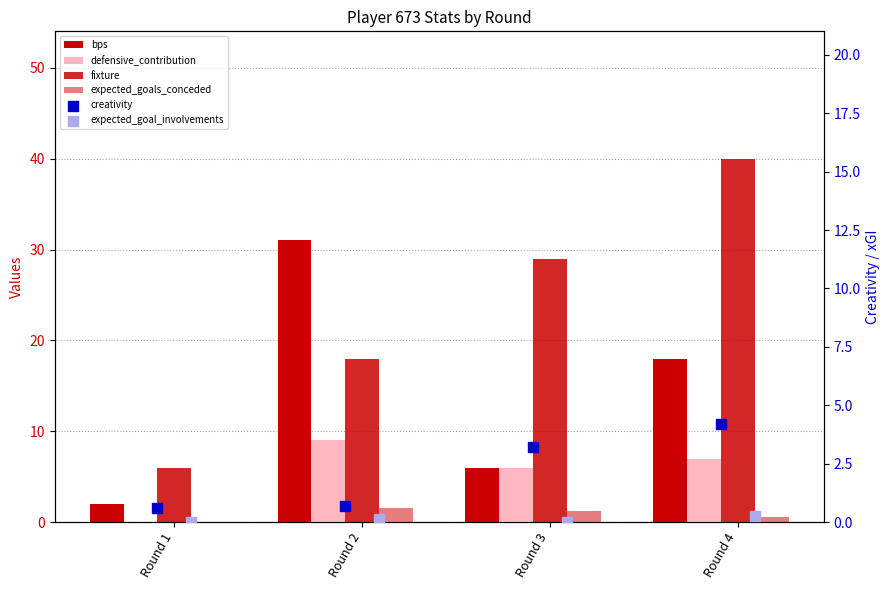

What is the total value across all series at Round 3?

45.5